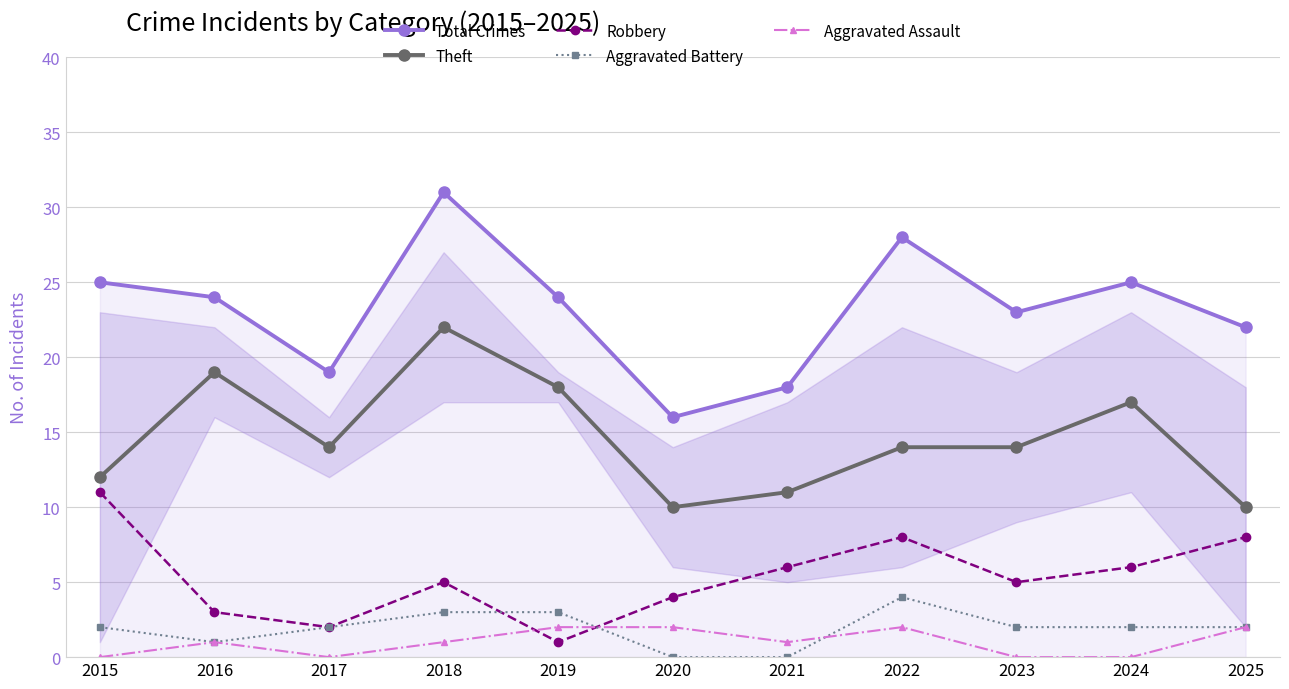

Where is the first local maximum for Robbery?

2018